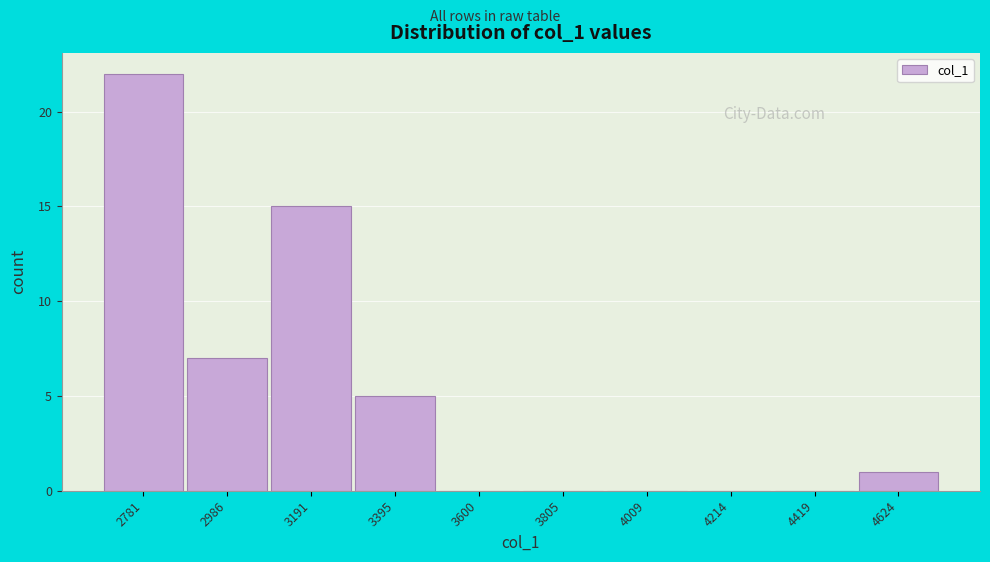

How tall is the bar that spans 2900 to 3100 on the x-axis? Neither the bar edges nor the heights are printed on the chart, so give them approximately, as read against the axes.

7